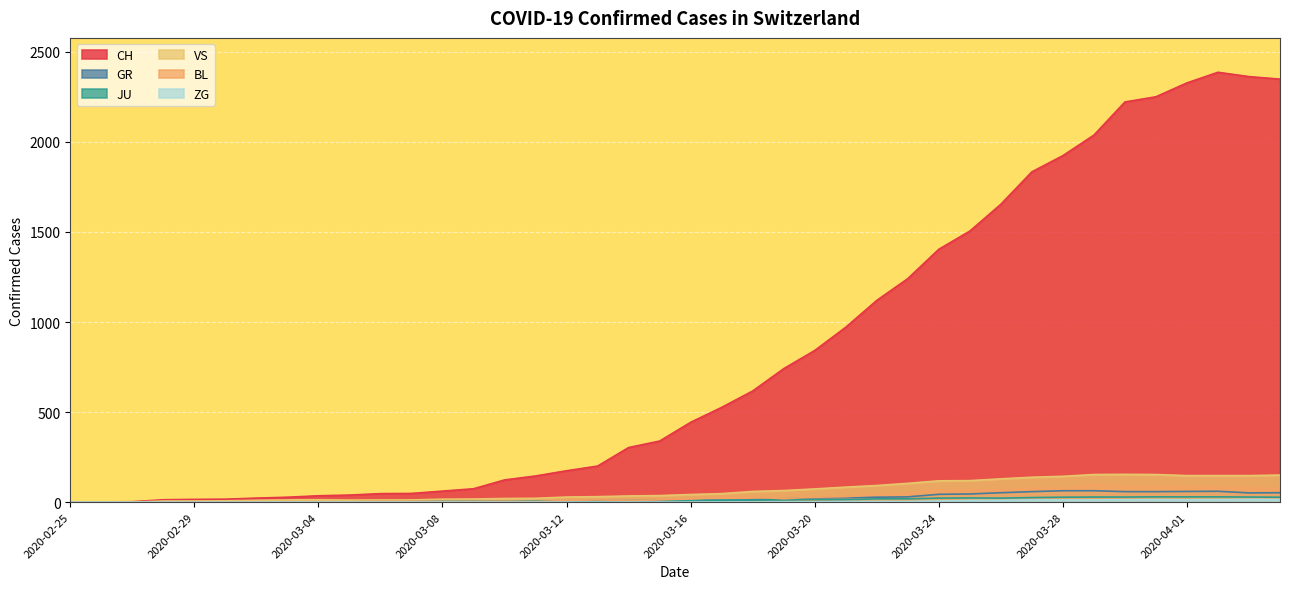

Reading left to right, list all the values displayed in this chart.

CH: 0	1	2	13	15	16	22	27	35	39	47	48	61	74	123	145	174	200	303	339	443	526	617	741	842	971	1120	1241	1404	1505	1654	1834	1924	2038	2222	2251	2328	2387	2363	2349
GR: 0	0	0	0	0	0	0	0	0	0	0	0	0	0	0	0	0	0	6	0	9	9	13	18	24	24	27	29	43	45	52	58	63	63	58	58	59	60	51	52
JU: 0	0	1	1	1	1	1	1	1	2	5	5	5	5	5	6	6	8	8	9	9	11	11	12	14	13	18	18	22	23	22	25	27	28	28	29	29	29	28	27
VS: 0	0	0	6	6	7	10	12	13	11	12	12	16	17	20	21	28	30	34	36	42	47	59	64	73	83	92	104	118	119	129	138	143	153	154	153	147	147	147	150
BL: 0	0	0	0	1	1	1	1	1	1	4	4	4	4	5	3	9	12	8	12	17	26	27	19	27	30	40	51	66	68	68	79	75	99	86	88	86	81	82	73
ZG: 0	0	0	0	0	0	0	0	0	0	0	0	0	0	0	0	0	0	0	0	0	0	0	1	1	3	3	3	6	9	10	12	12	12	13	14	13	14	15	14